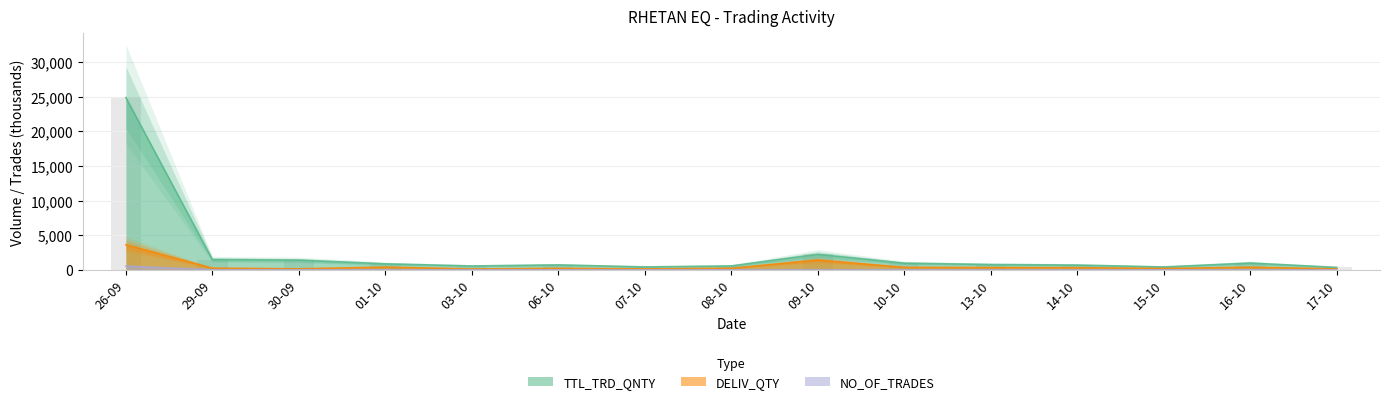

What is the difference between the maximum and minimum values in the DELIV_QTY series?

3482.4